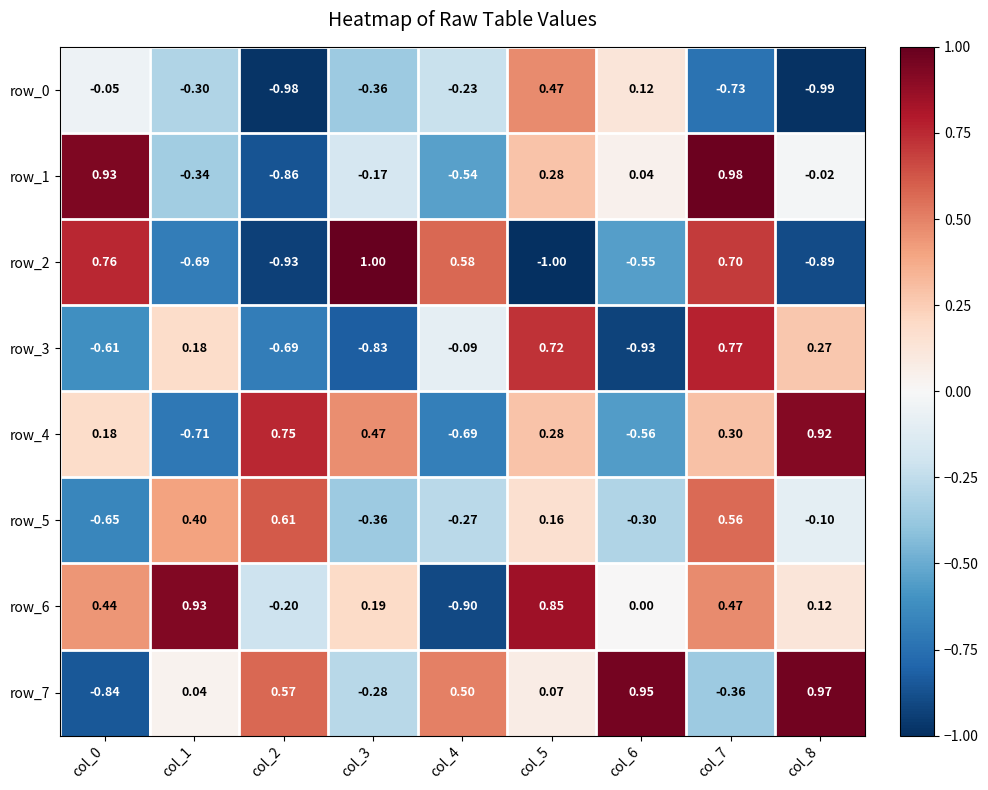

Is the value of row_5 at col_7 greater than the value of row_6 at col_7?

Yes